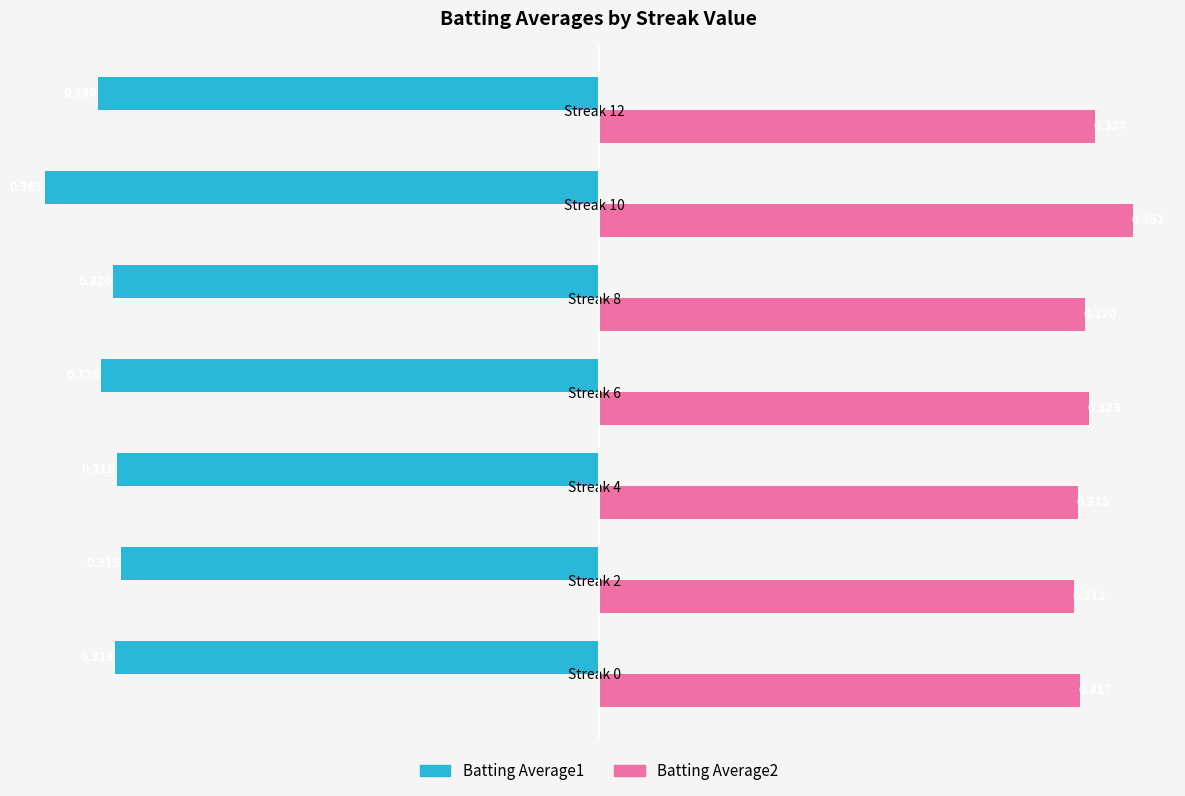

Is the value of Batting Average2 at Streak 0 greater than the value of Batting Average1 at Streak 10?

Yes